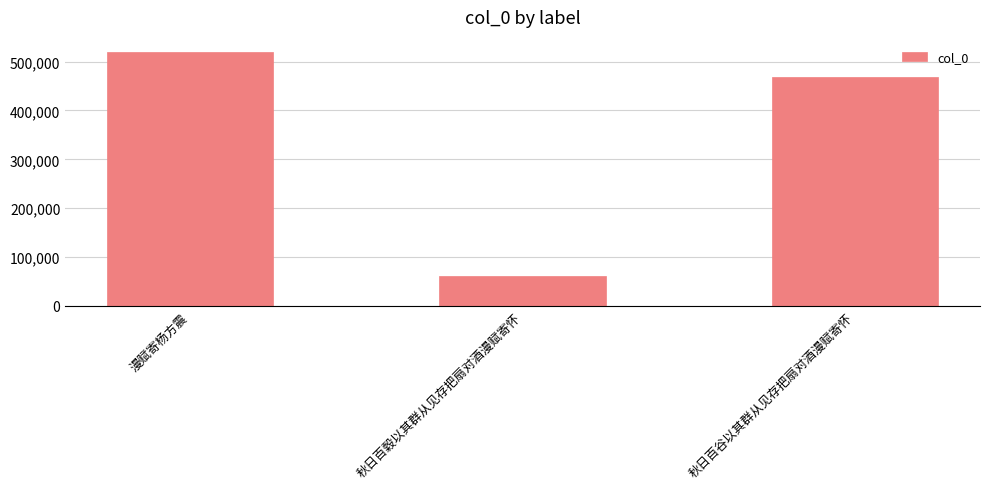

Is it true that the value at 漫赋寄杨方震 is 518951?

True